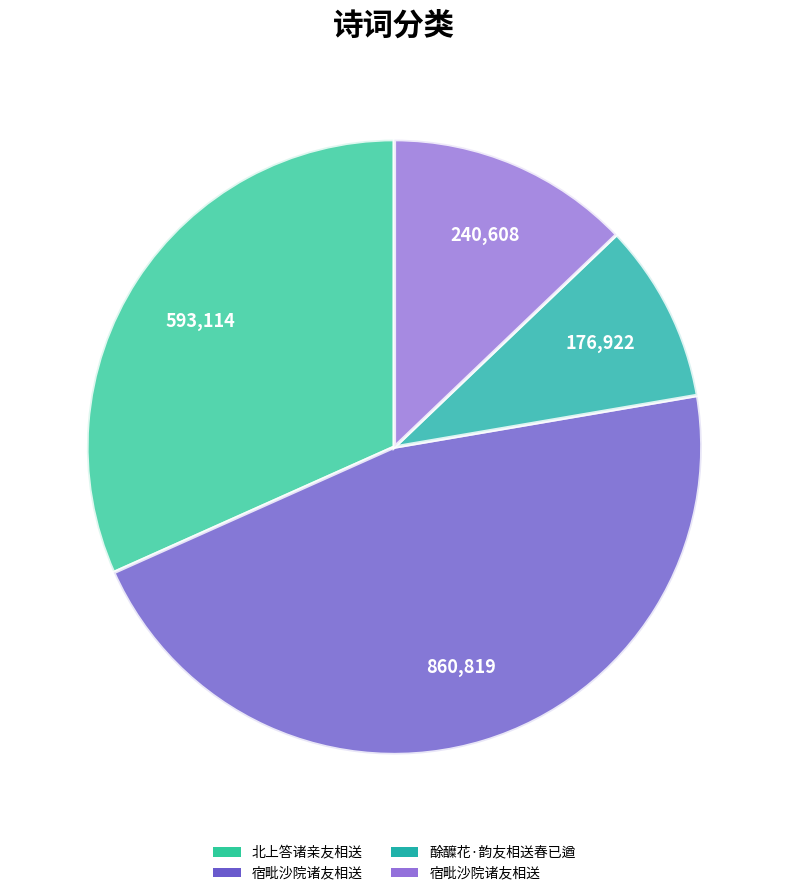

To the nearest percent, what is the difference between the largest and smallest slice percentages?

37%